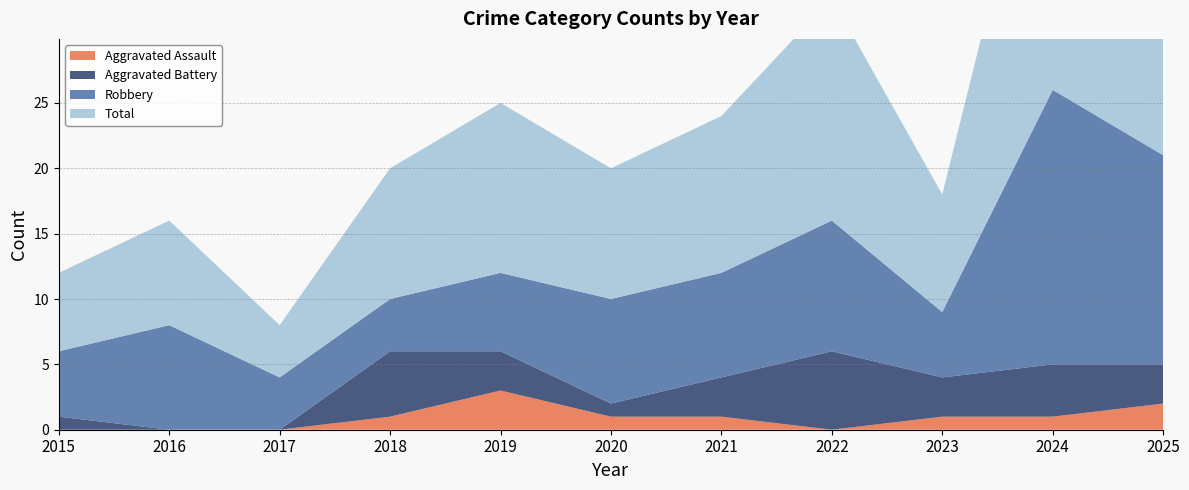

Reading left to right, what are all the values shown in this chart?

Aggravated Assault: 2015=0	2016=0	2017=0	2018=1	2019=3	2020=1	2021=1	2022=0	2023=1	2024=1	2025=2
Aggravated Battery: 2015=1	2016=0	2017=0	2018=5	2019=3	2020=1	2021=3	2022=6	2023=3	2024=4	2025=3
Robbery: 2015=5	2016=8	2017=4	2018=4	2019=6	2020=8	2021=8	2022=10	2023=5	2024=21	2025=16
Total: 2015=6	2016=8	2017=4	2018=10	2019=13	2020=10	2021=12	2022=17	2023=9	2024=26	2025=21